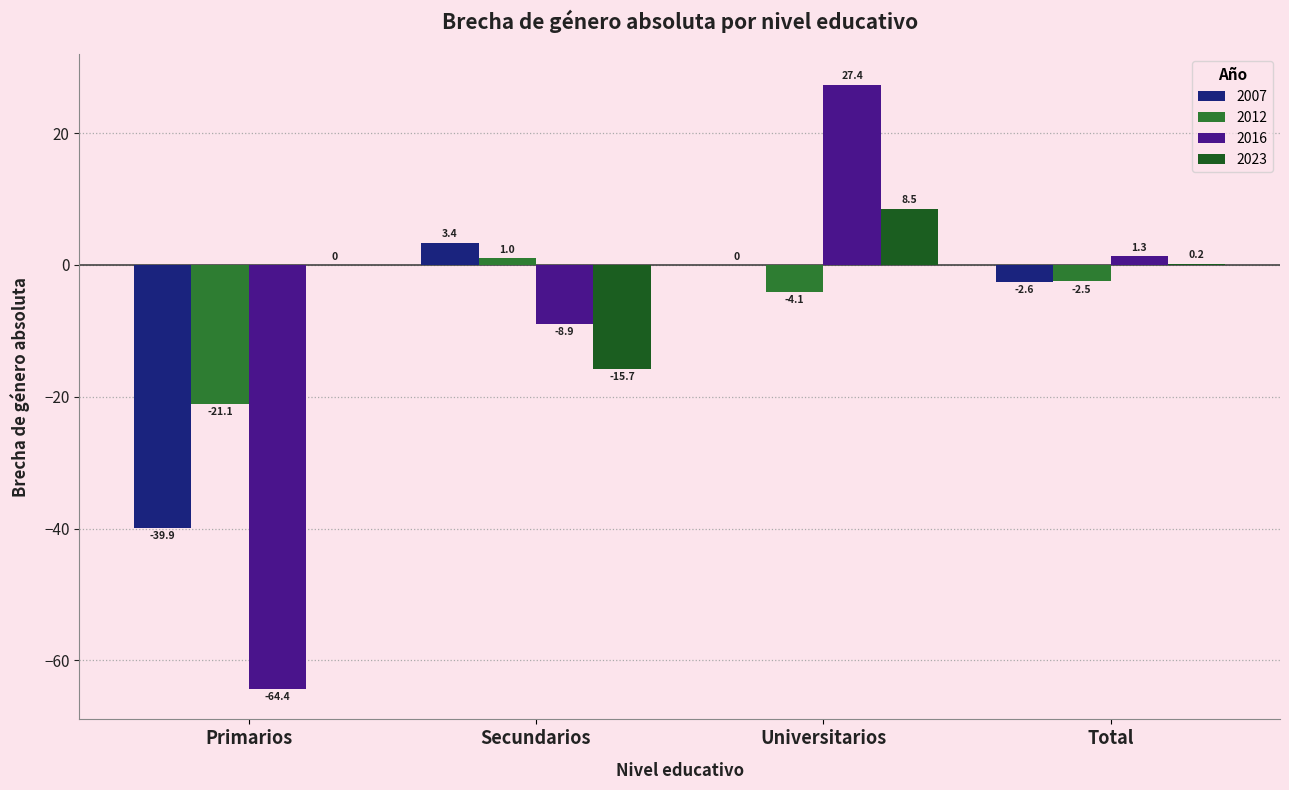

What are all the series names shown in the legend?

2007, 2012, 2016, 2023